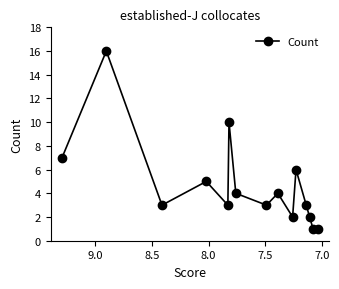

What is the maximum value shown in the chart?

16